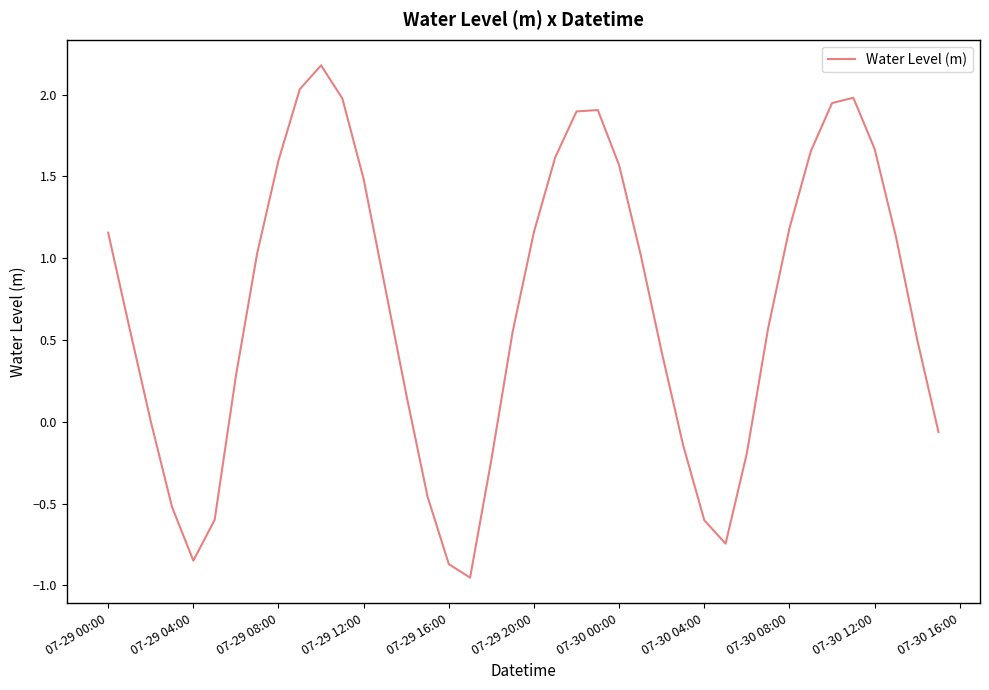

What is the difference between the maximum and minimum values?

3.1